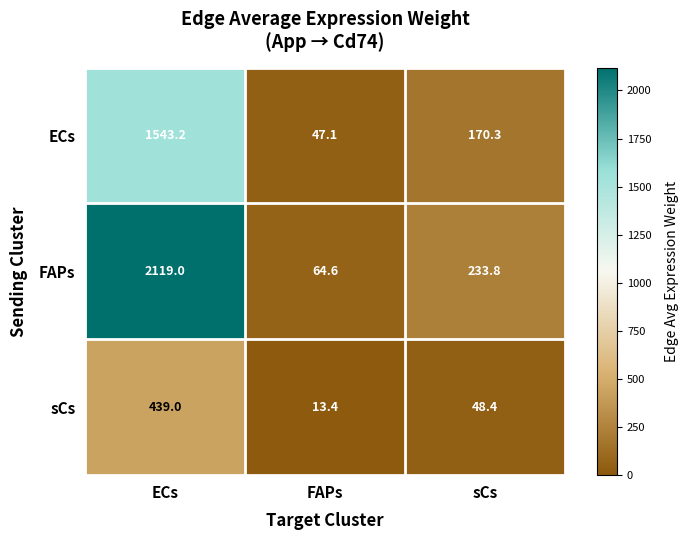

Count the number of categories in the chart.

3